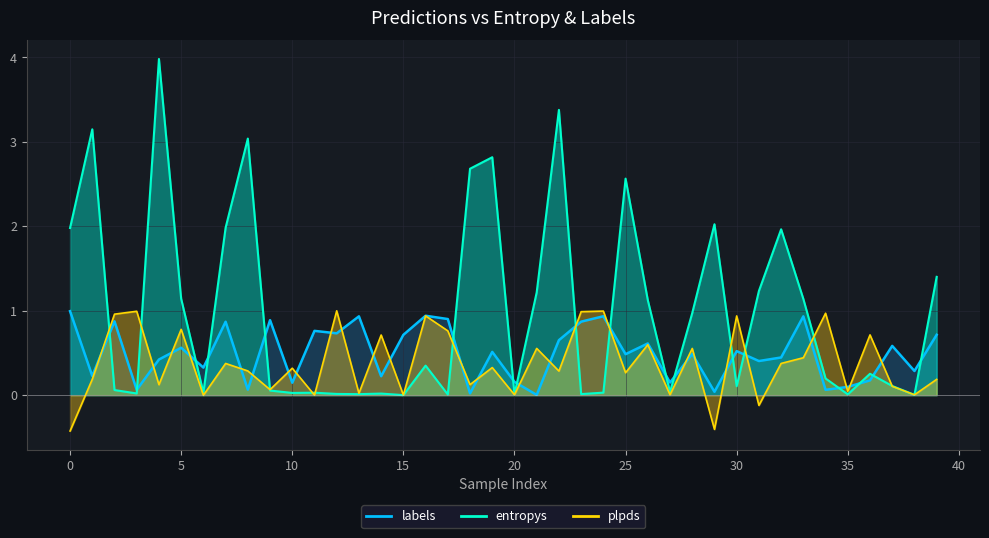

What are all the series names shown in the legend?

entropys, labels, plpds